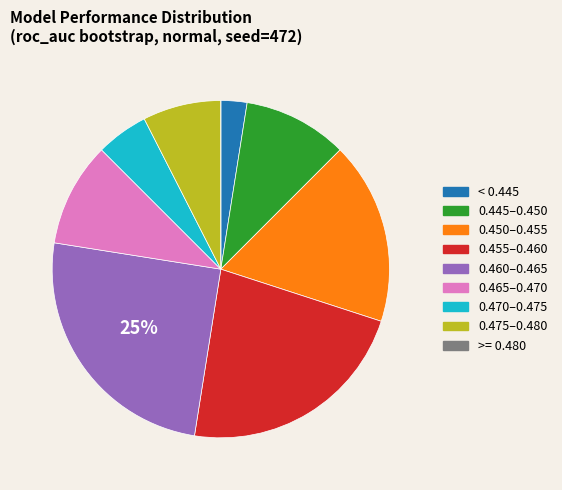

Is there any slice that represents more than half of the pie?

No